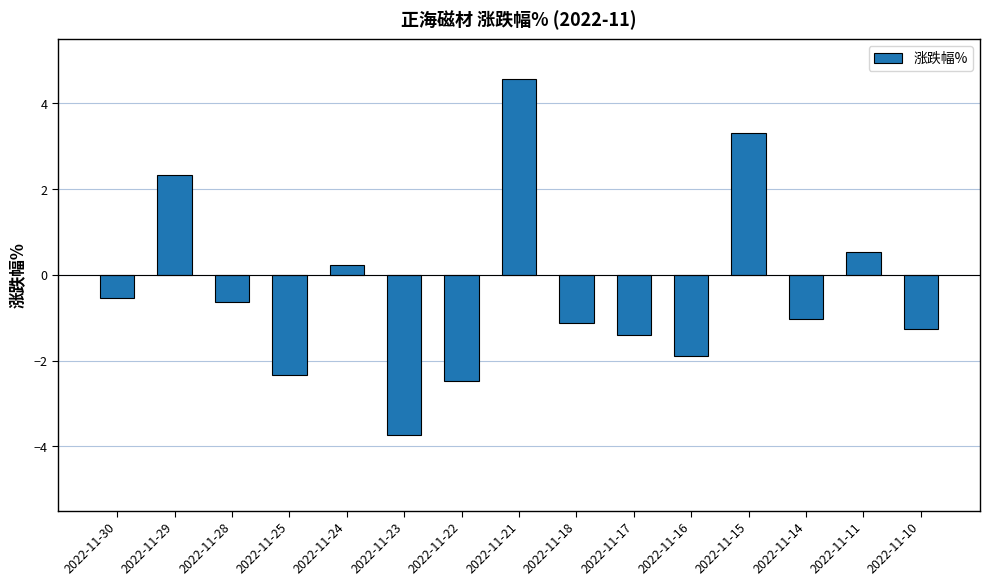

At which category does the chart reach its minimum across all series?

2022-11-23